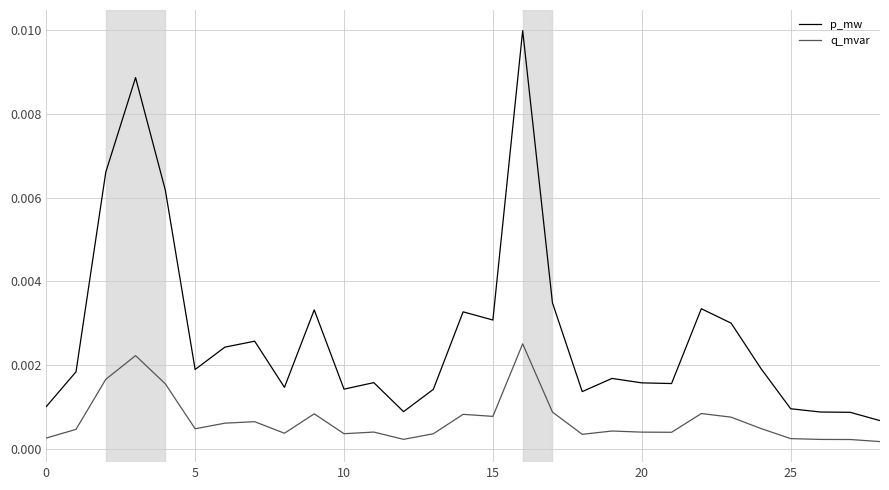

True or false: p_mw and q_mvar cross at least once.

False